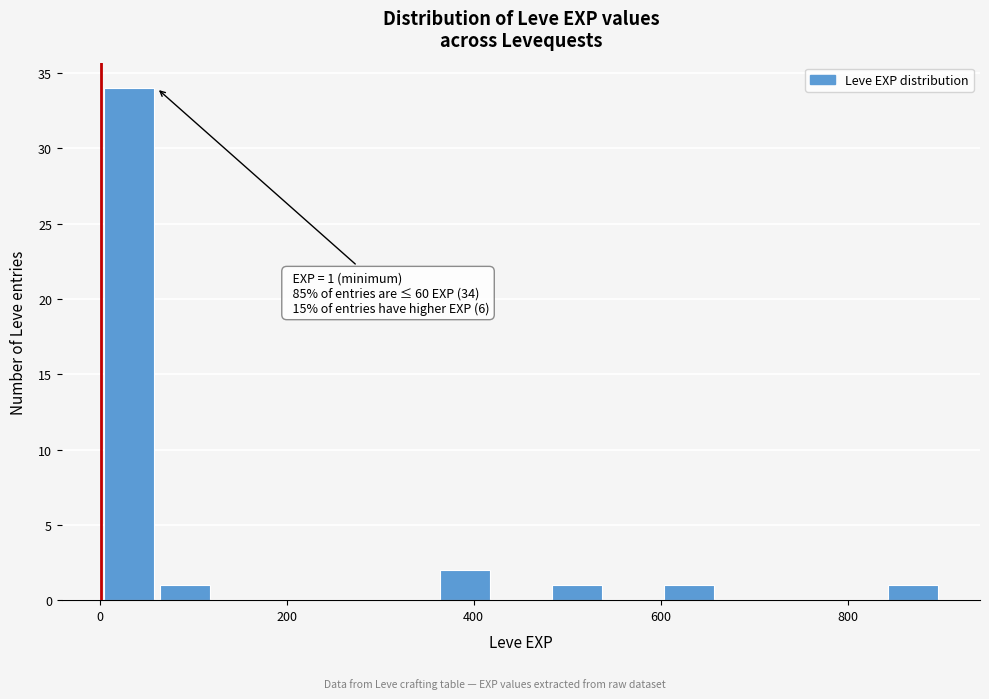

Read against the x-axis, roughly where is the centre of the tallest bar?

40